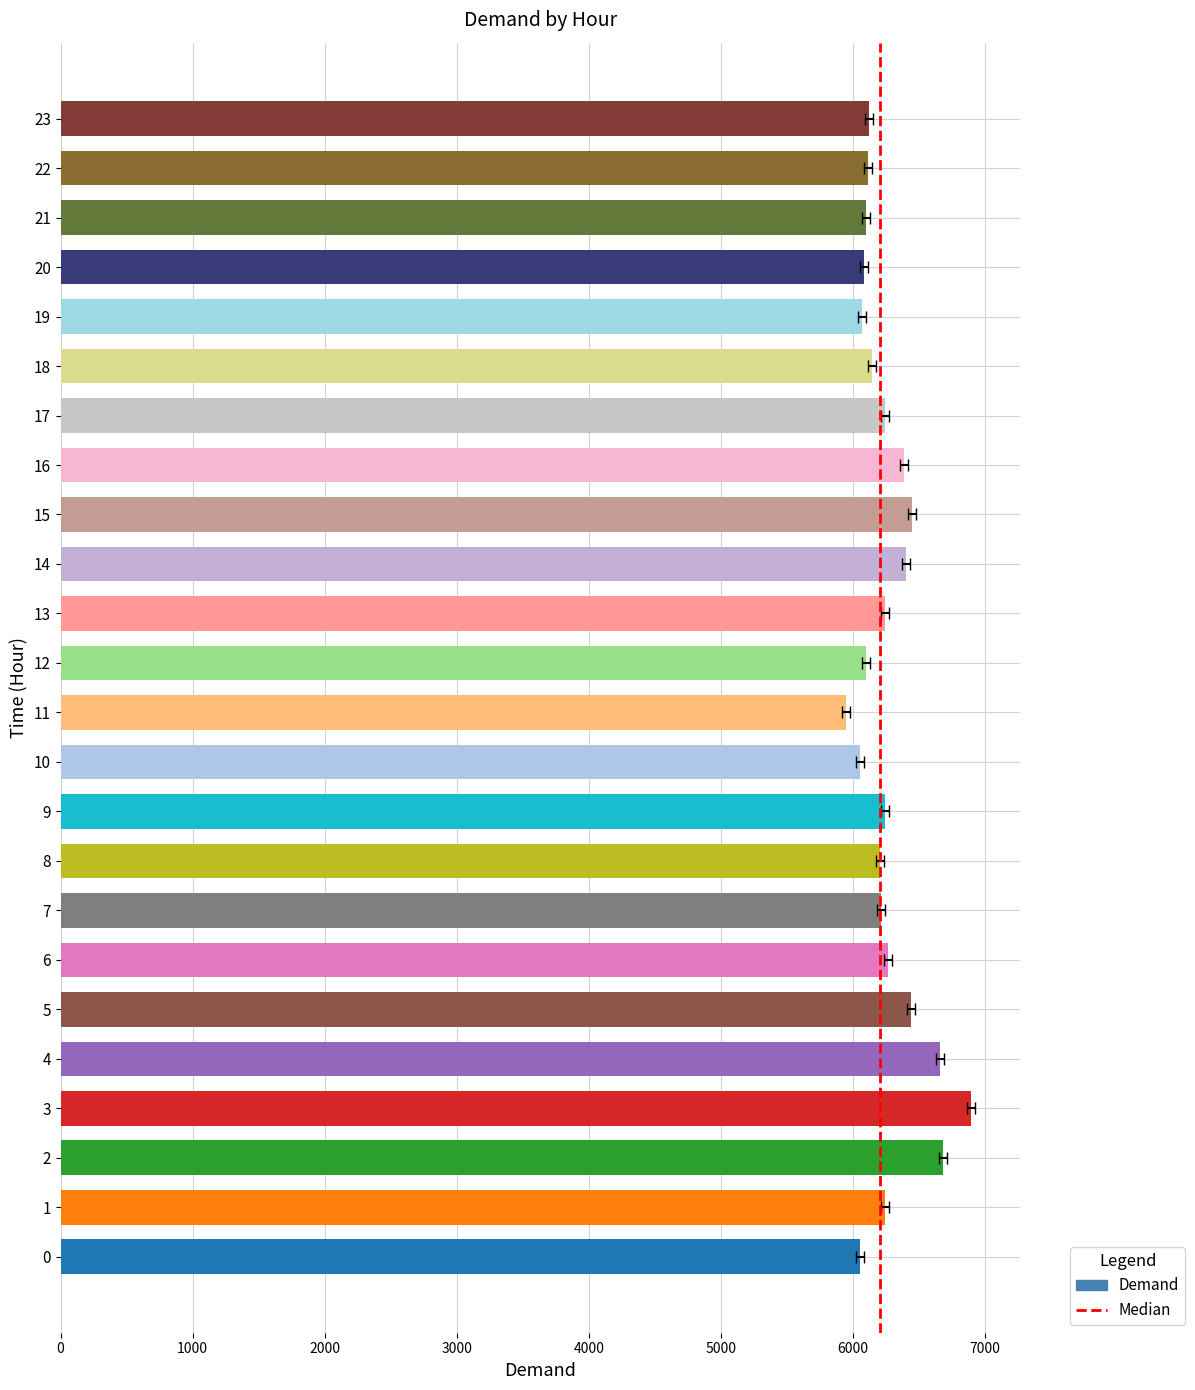

What is the approximate value at 11, to the nearest 50?

5950